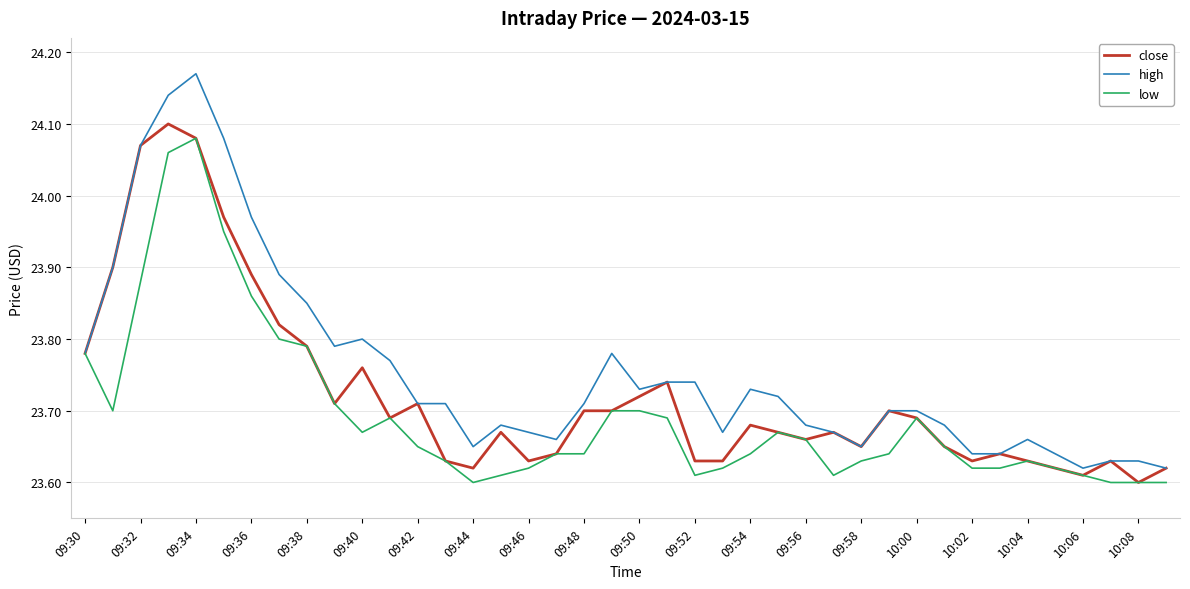

True or false: close has more than 2 points higher than both neighbors.

True